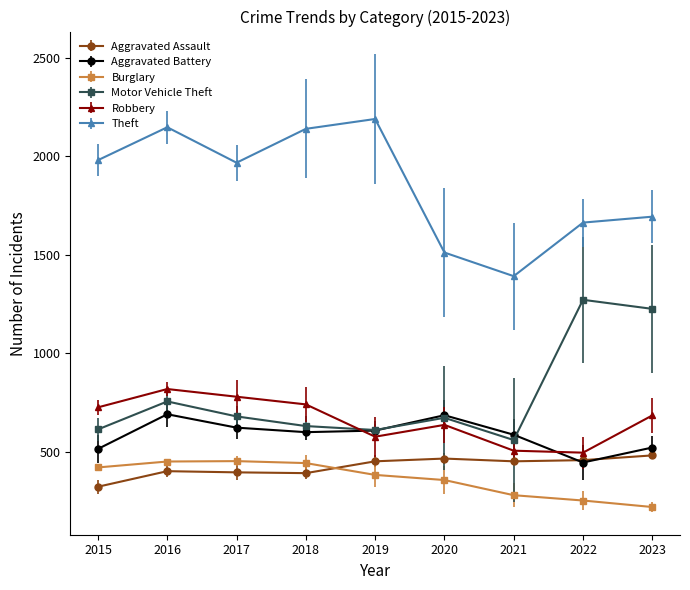

What is the lowest value of the Aggravated Battery series?

446